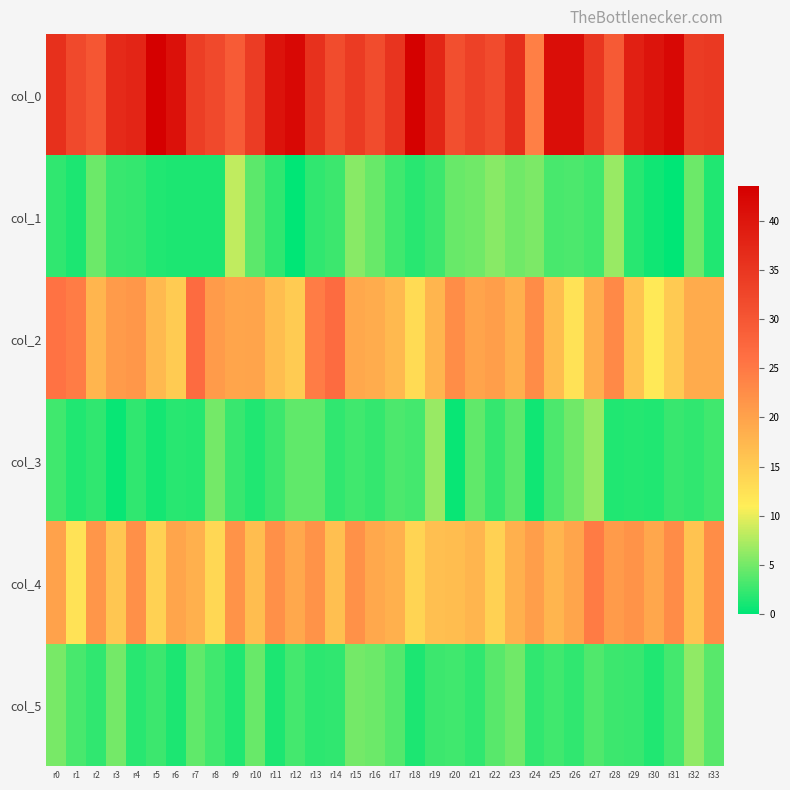

At r1, list the series in order from smallest to largest.

col_1, col_3, col_5, col_4, col_2, col_0